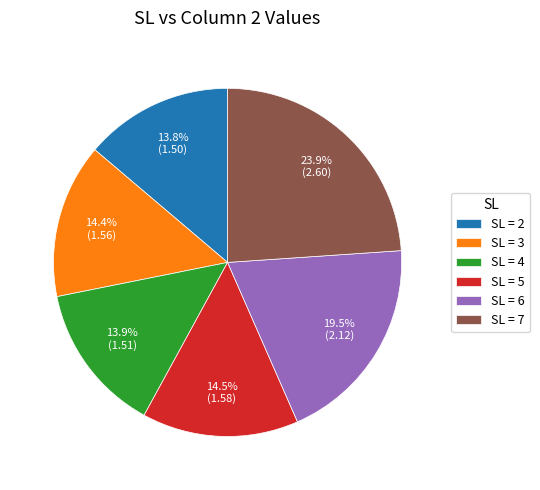

How many slices are in this pie chart?

6